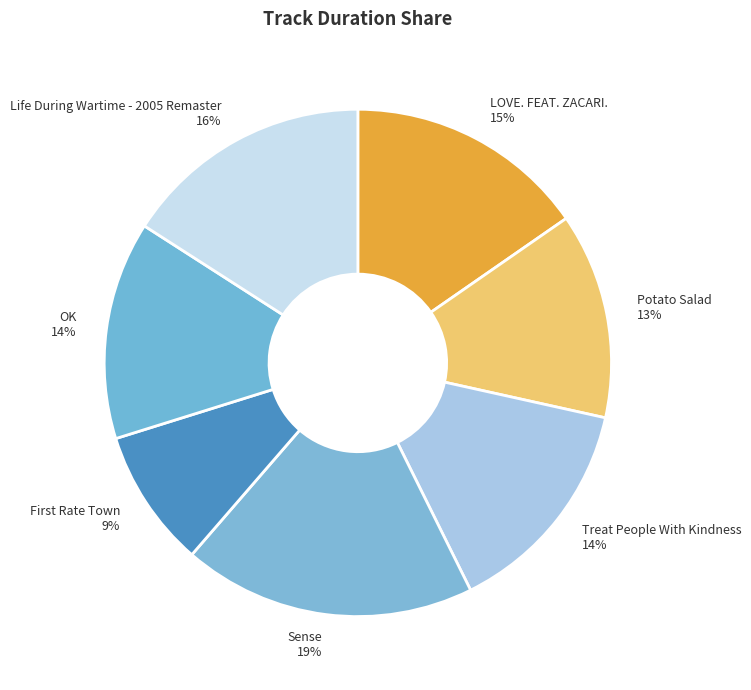

What percentage is the Sense slice, to the nearest percent?

19%